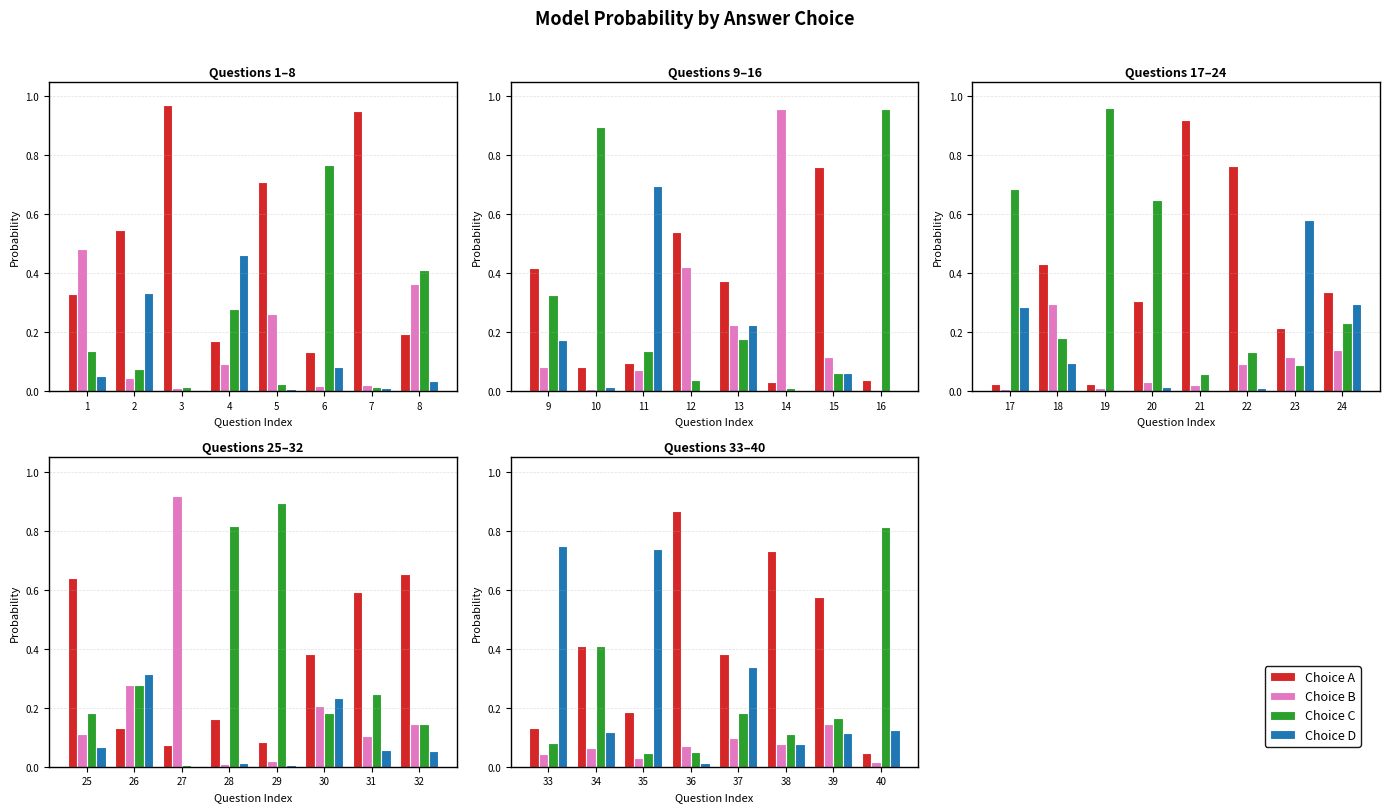

At how many categories does at least one series exceed 0?

8